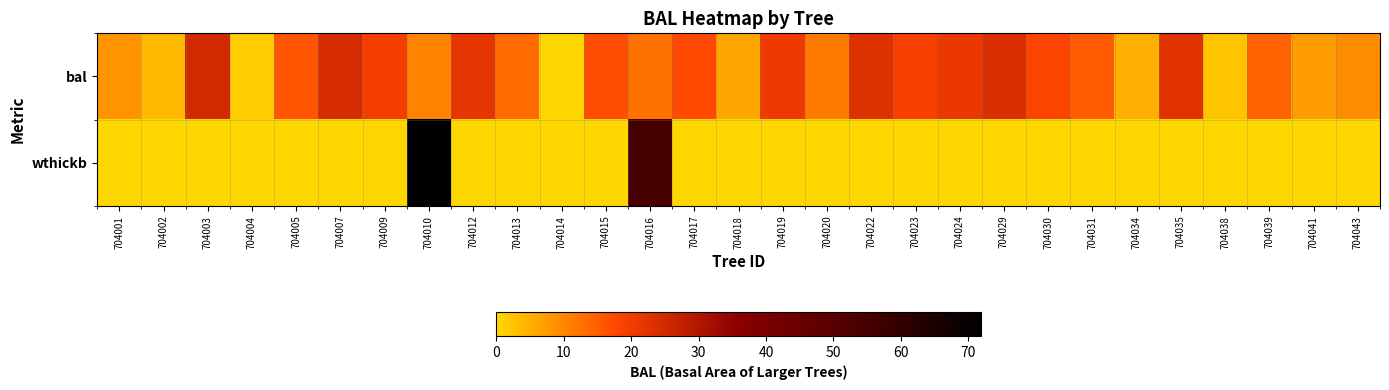

Which series has the largest range (max minus min)?

wthickb